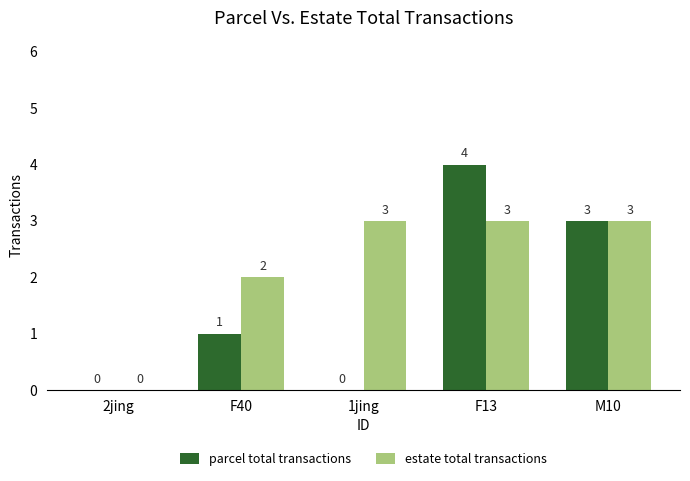

What is the sum of all estate total transactions values?

11